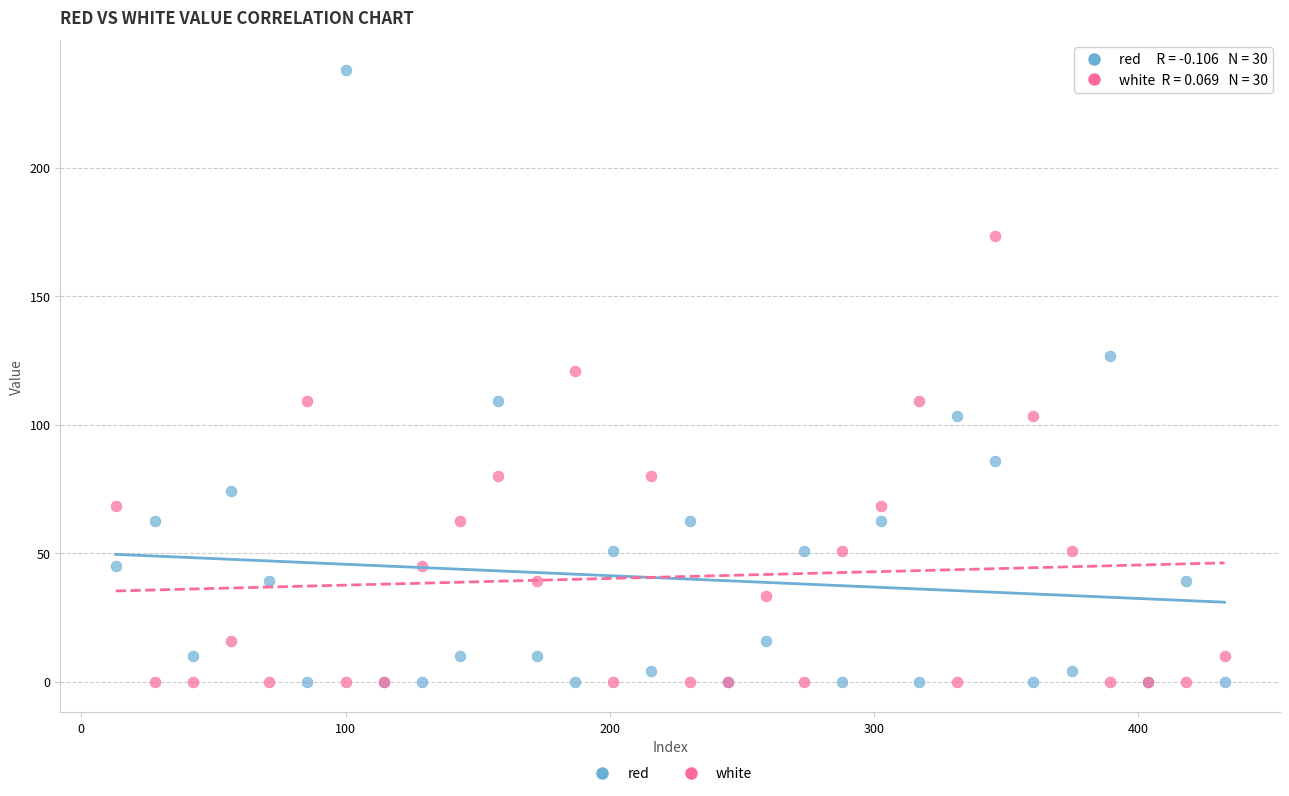

Across all series, what Y value is closest to 118?

121.0